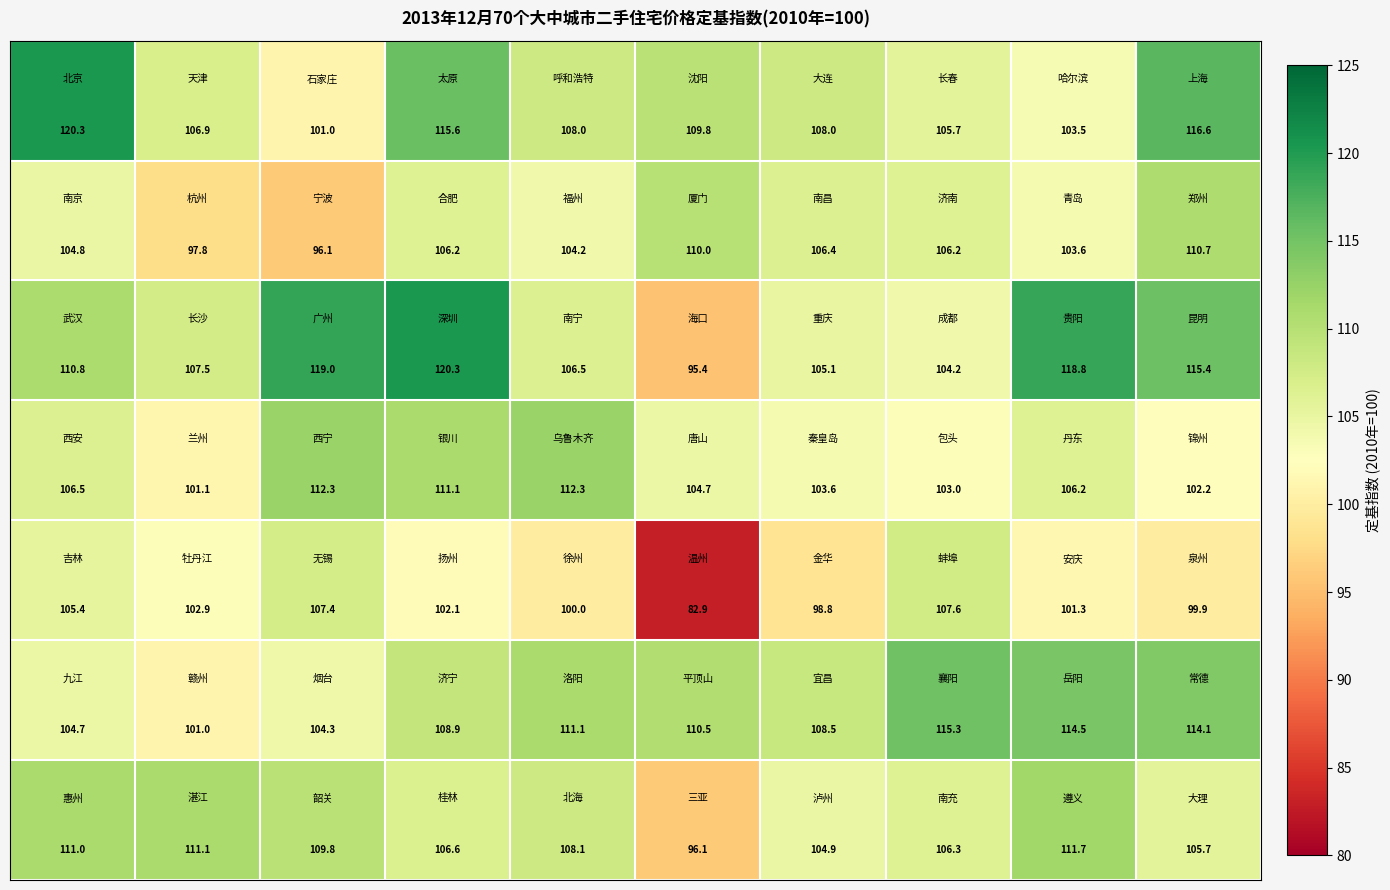

At how many categories does at least one series exceed 104?

10